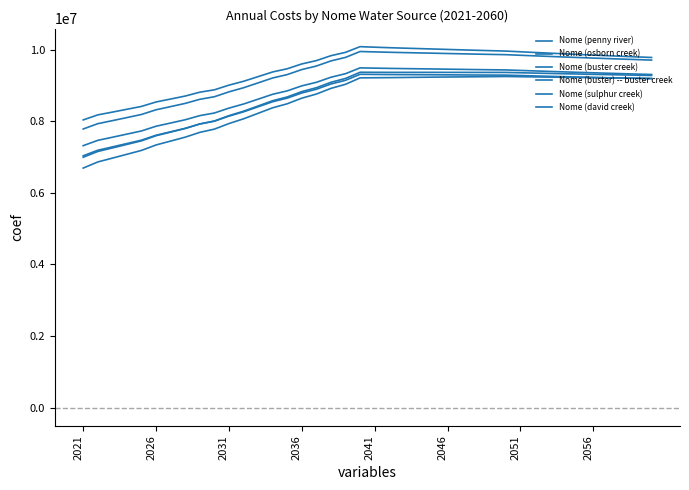

True or false: Nome (penny river) has more than 1 points higher than both neighbors.

True